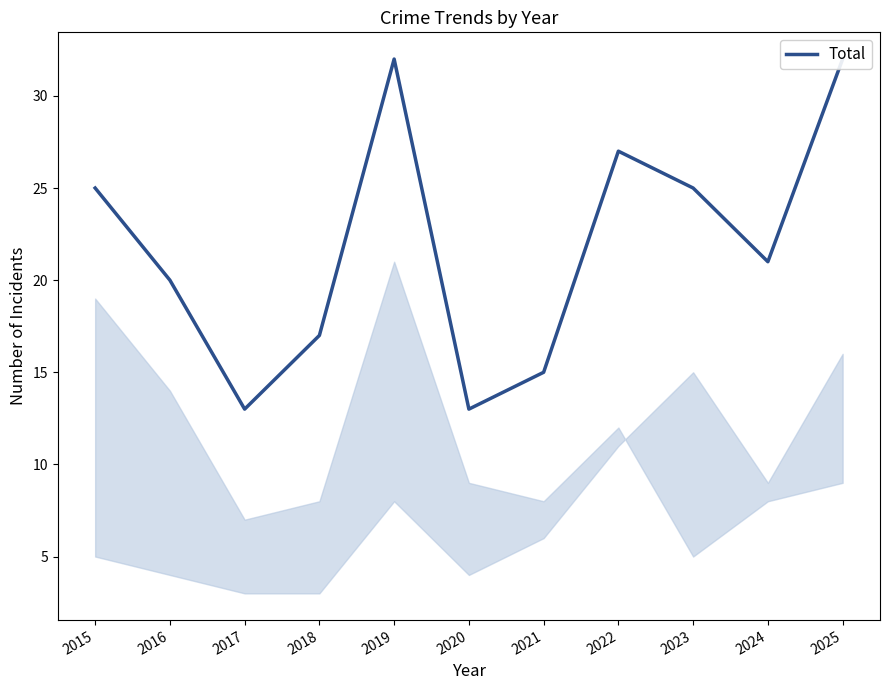

How many lines are shown in the chart?

1